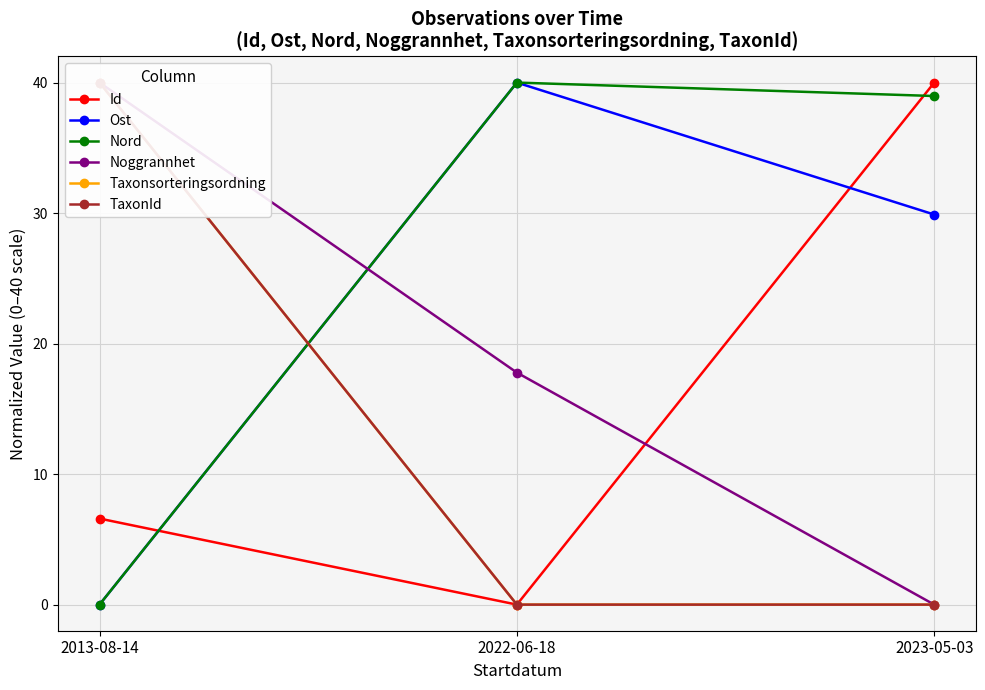

Which series has the largest total across all categories?

Nord